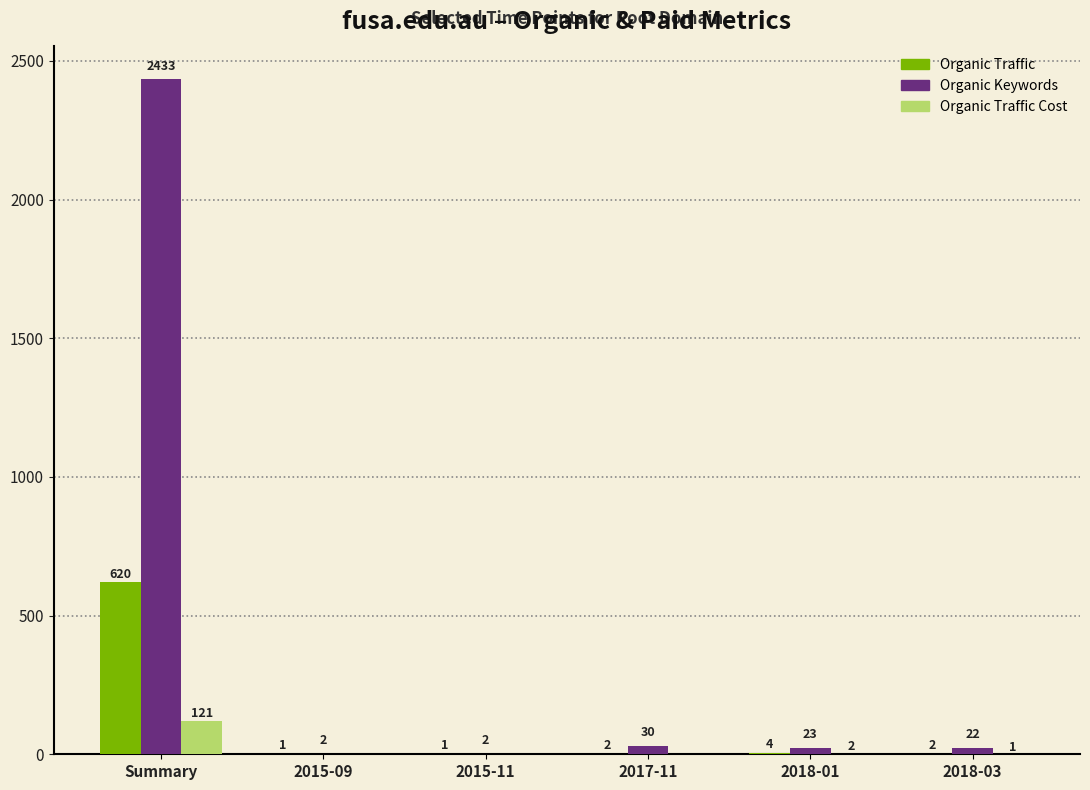

What is the maximum value shown in the chart?

2433